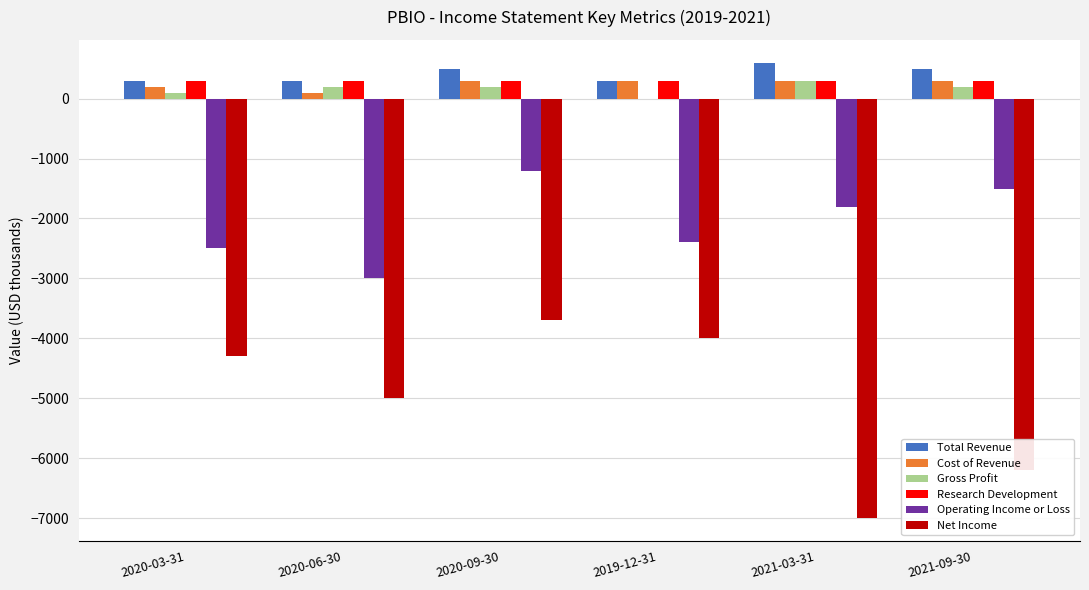

Count the number of data series in this chart.

6